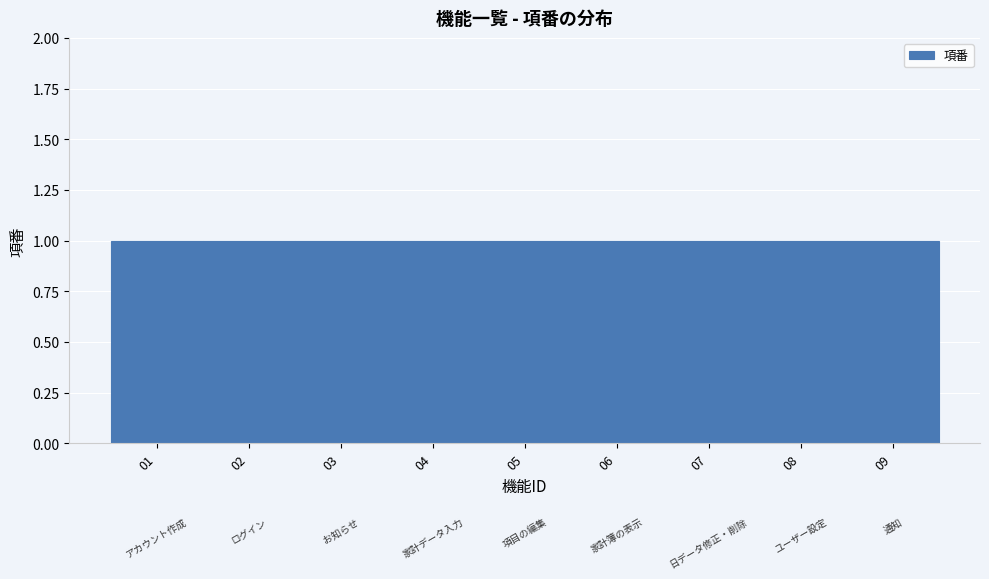

Reading left to right, list every bar in this chart as the range it spans on the x-axis followed by its height. The values are not printed on the chart, so give them approximately, as read against the axis.

0.5 to 1.5: 1
1.5 to 2.5: 1
2.5 to 3.5: 1
3.5 to 4.5: 1
4.5 to 5.5: 1
5.5 to 6.5: 1
6.5 to 7.5: 1
7.5 to 8.5: 1
8.5 to 9.5: 1